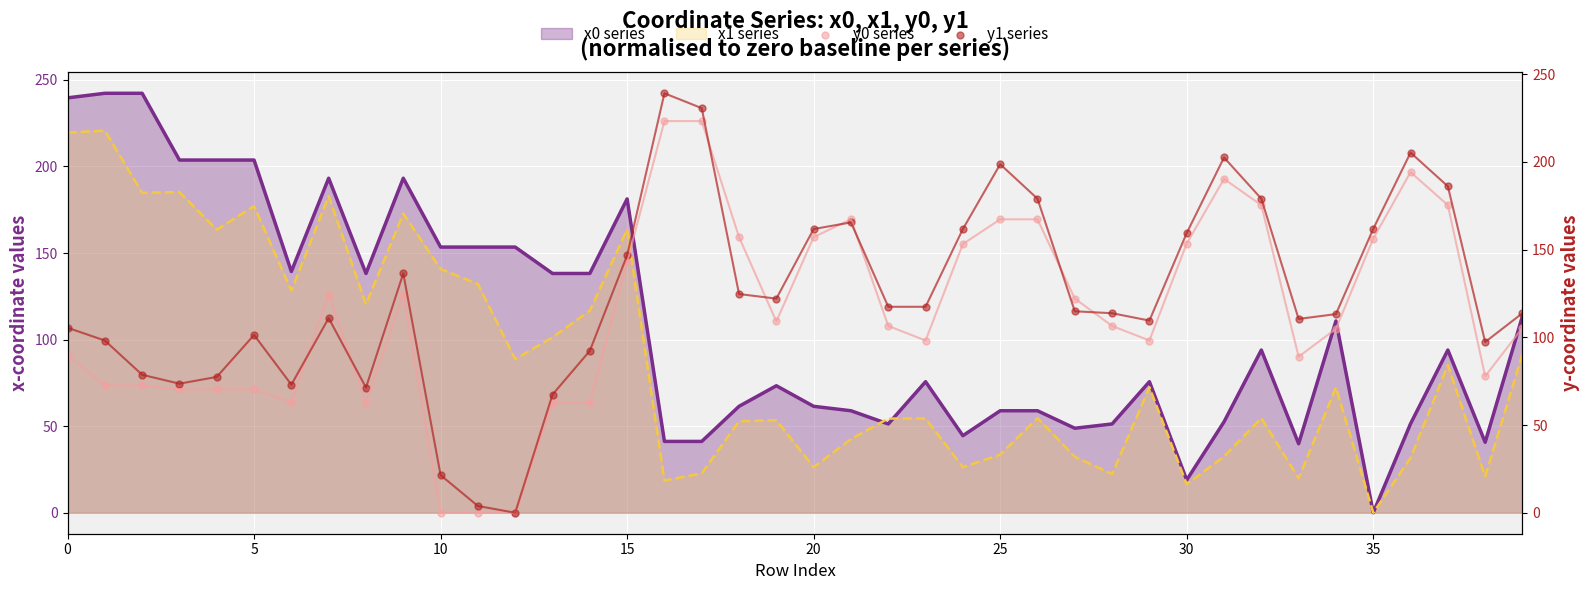

Which series contains the highest Y value?

x0 series